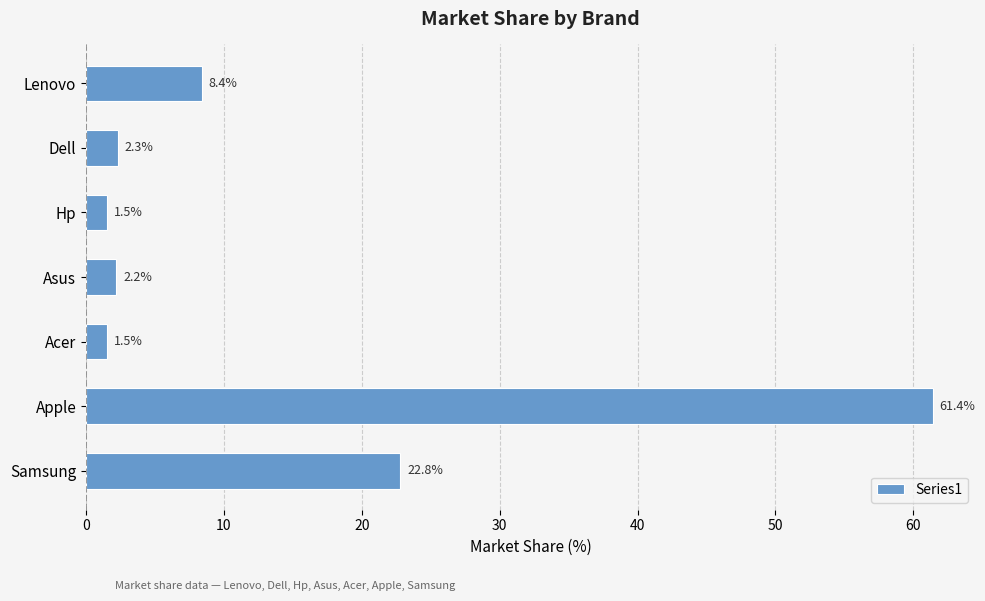

What is the value of the 3rd bar from the top?

1.5